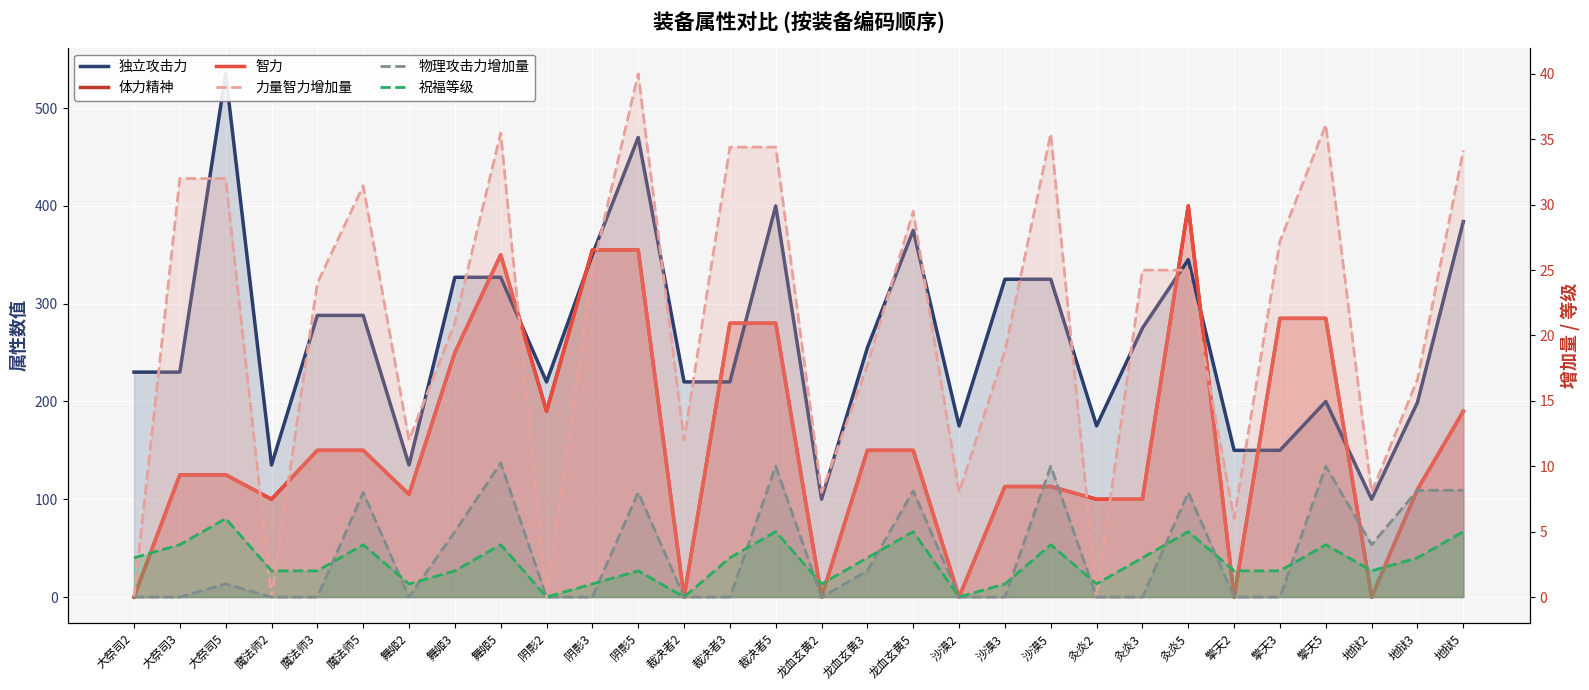

At how many categories does at least one series exceed 69?

30